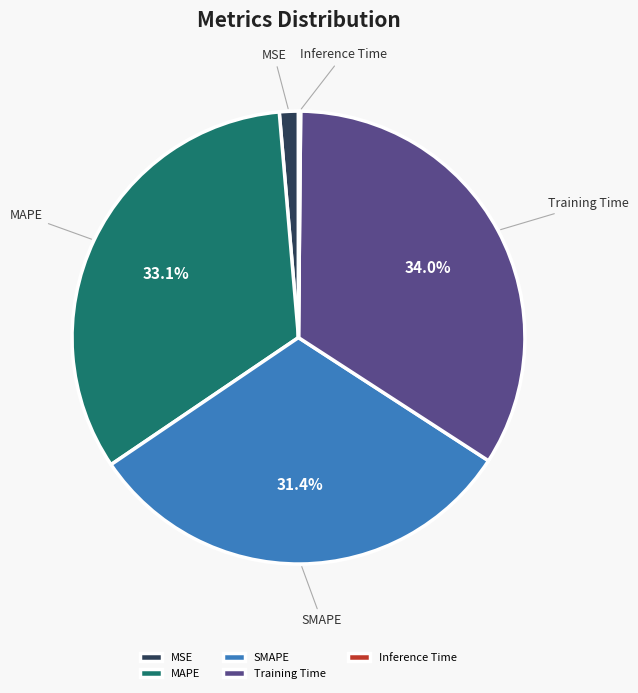

What percentage is NOT represented by MAPE?

66.9%